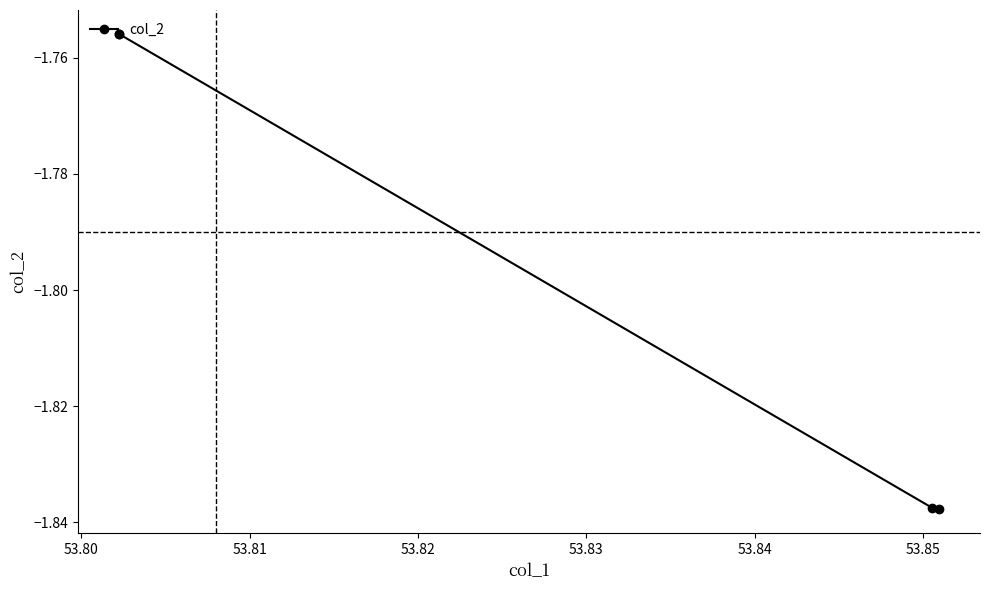

How many data points does each series have?

4